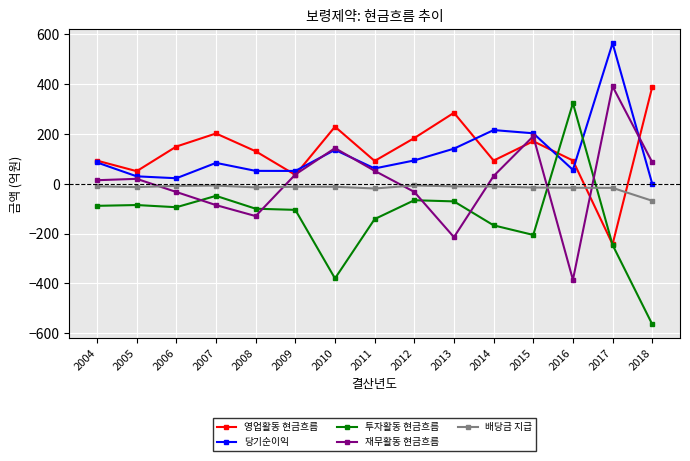

Does the chart display data point markers on the line(s)?

Yes